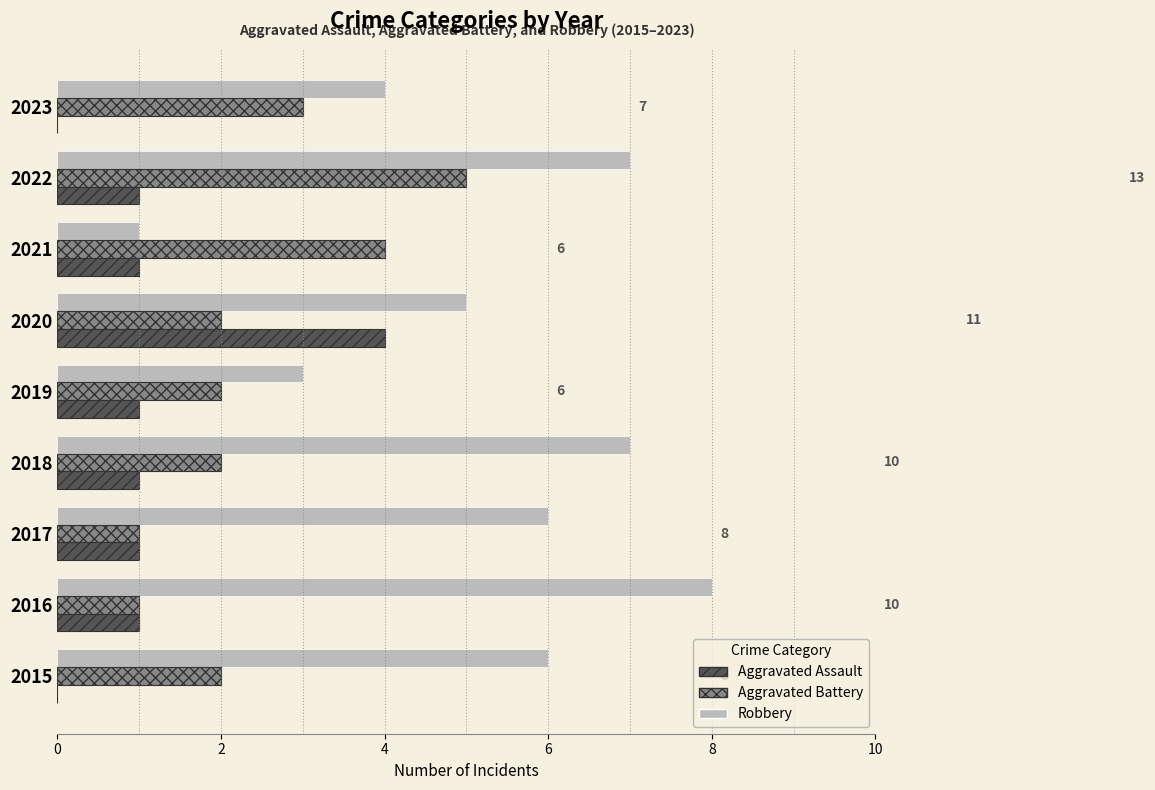

The Aggravated Assault series shows 3 at 2023. True or false?

False